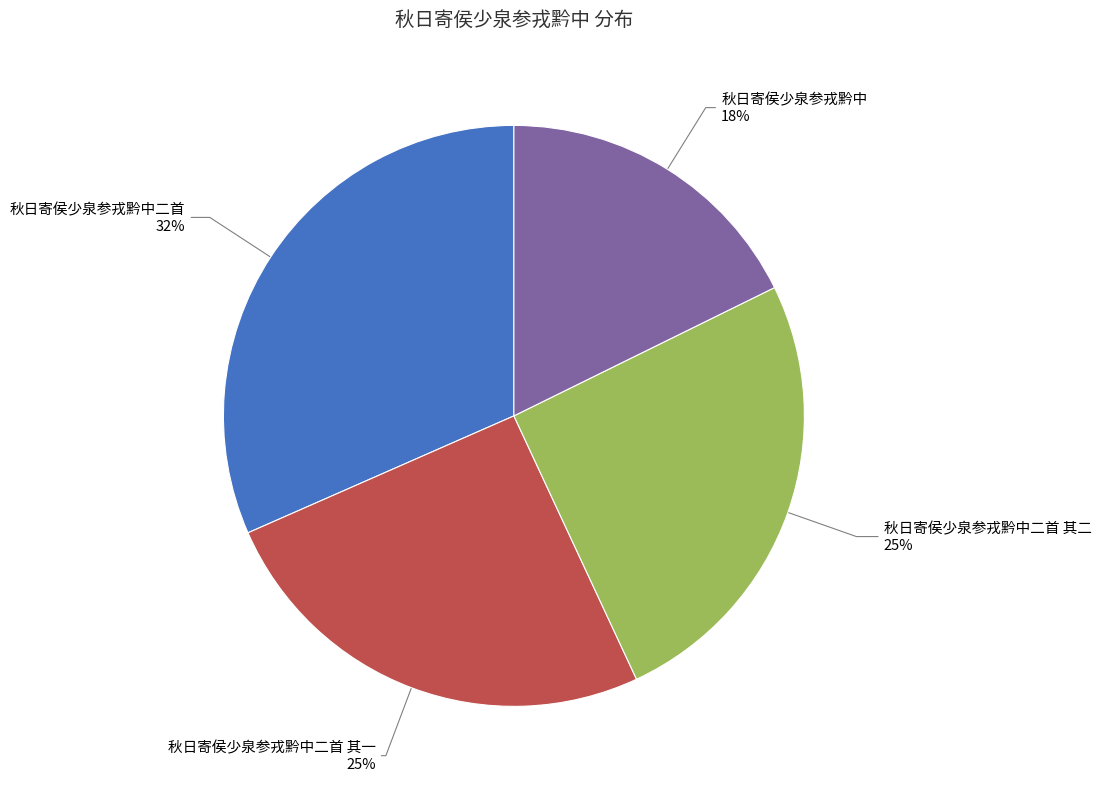

How many segments does this pie chart have?

4